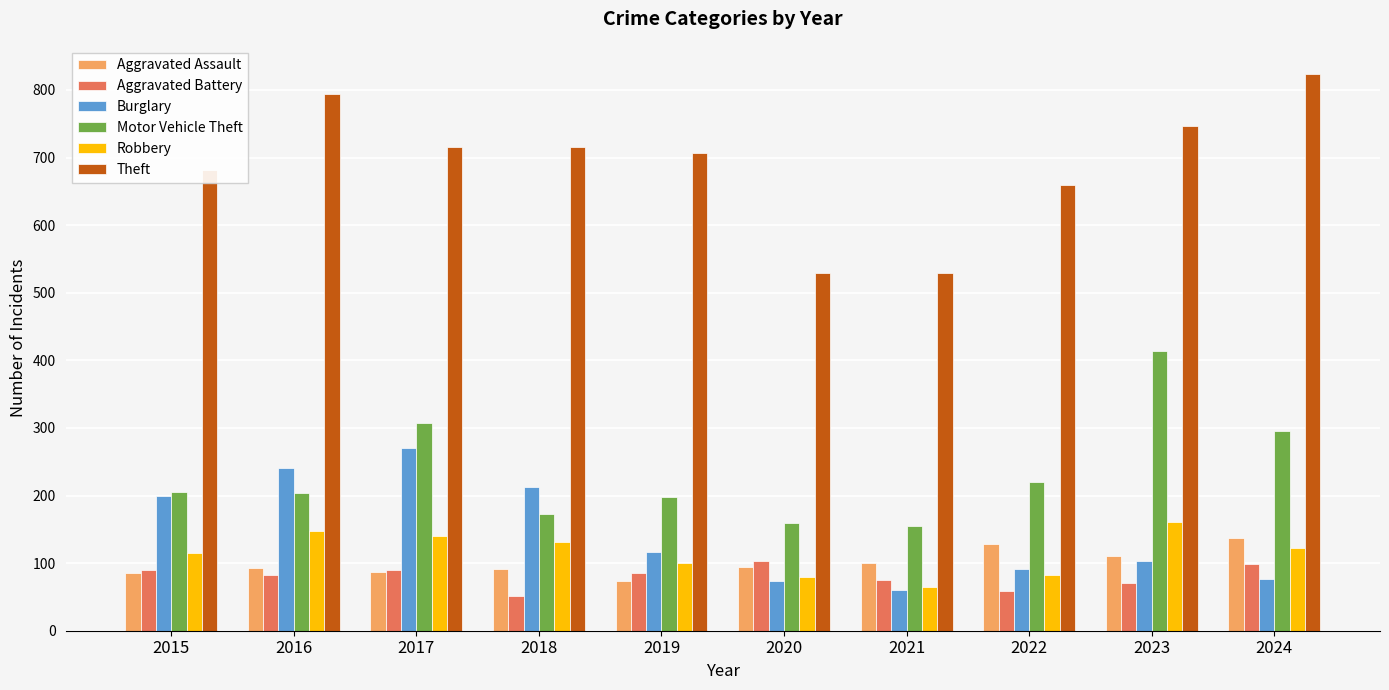

Rank the series at 2018 from highest to lowest value.

Theft, Burglary, Motor Vehicle Theft, Robbery, Aggravated Assault, Aggravated Battery